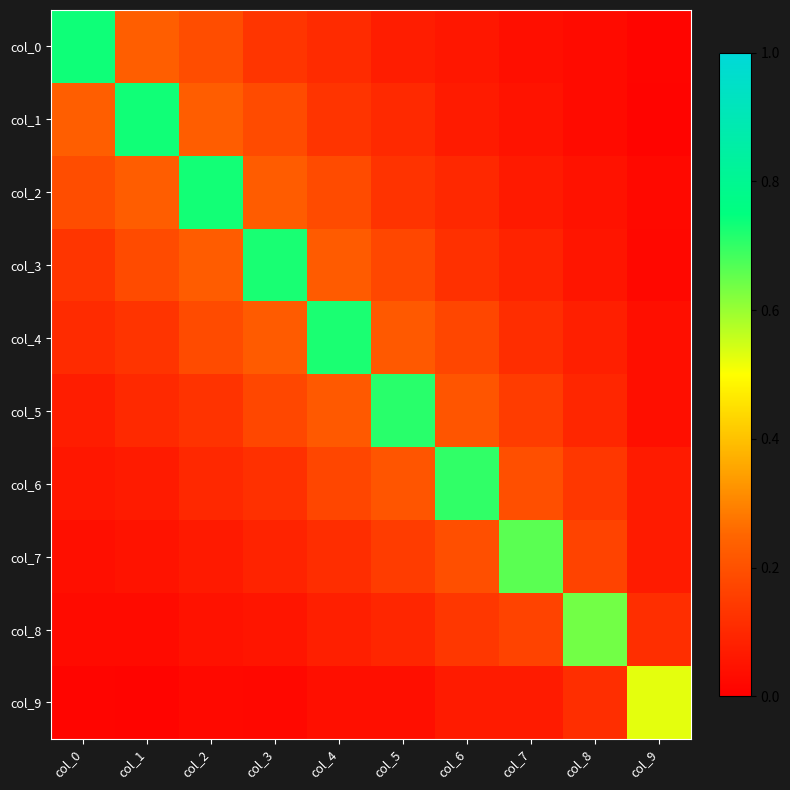

Reading left to right, what are all the values shown in this chart?

col_0: col_0=0.7	col_1=0.2	col_2=0.2	col_3=0.1	col_4=0.1	col_5=0.1	col_6=0.1	col_7=0.0	col_8=0.0	col_9=0.0
col_1: col_0=0.2	col_1=0.7	col_2=0.2	col_3=0.2	col_4=0.1	col_5=0.1	col_6=0.1	col_7=0.1	col_8=0.0	col_9=0.0
col_2: col_0=0.2	col_1=0.2	col_2=0.7	col_3=0.2	col_4=0.2	col_5=0.1	col_6=0.1	col_7=0.1	col_8=0.0	col_9=0.0
col_3: col_0=0.1	col_1=0.2	col_2=0.2	col_3=0.7	col_4=0.2	col_5=0.2	col_6=0.1	col_7=0.1	col_8=0.1	col_9=0.0
col_4: col_0=0.1	col_1=0.1	col_2=0.2	col_3=0.2	col_4=0.7	col_5=0.2	col_6=0.2	col_7=0.1	col_8=0.1	col_9=0.0
col_5: col_0=0.1	col_1=0.1	col_2=0.1	col_3=0.2	col_4=0.2	col_5=0.7	col_6=0.2	col_7=0.1	col_8=0.1	col_9=0.0
col_6: col_0=0.1	col_1=0.1	col_2=0.1	col_3=0.1	col_4=0.2	col_5=0.2	col_6=0.7	col_7=0.2	col_8=0.1	col_9=0.1
col_7: col_0=0.0	col_1=0.1	col_2=0.1	col_3=0.1	col_4=0.1	col_5=0.1	col_6=0.2	col_7=0.7	col_8=0.2	col_9=0.1
col_8: col_0=0.0	col_1=0.0	col_2=0.0	col_3=0.1	col_4=0.1	col_5=0.1	col_6=0.1	col_7=0.2	col_8=0.6	col_9=0.1
col_9: col_0=0.0	col_1=0.0	col_2=0.0	col_3=0.0	col_4=0.0	col_5=0.0	col_6=0.1	col_7=0.1	col_8=0.1	col_9=0.5